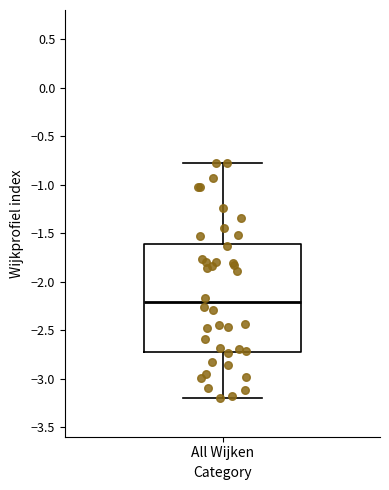

Where does the lower whisker of the box for All Wijken end on the y-axis? The values are not printed on the chart, so give them approximately, as read against the axis.

-3.20